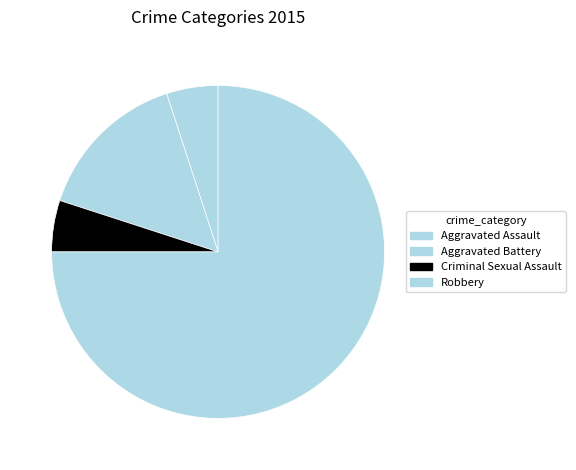

Rank the categories by value from highest to lowest.

Robbery, Aggravated Battery, Aggravated Assault, Criminal Sexual Assault